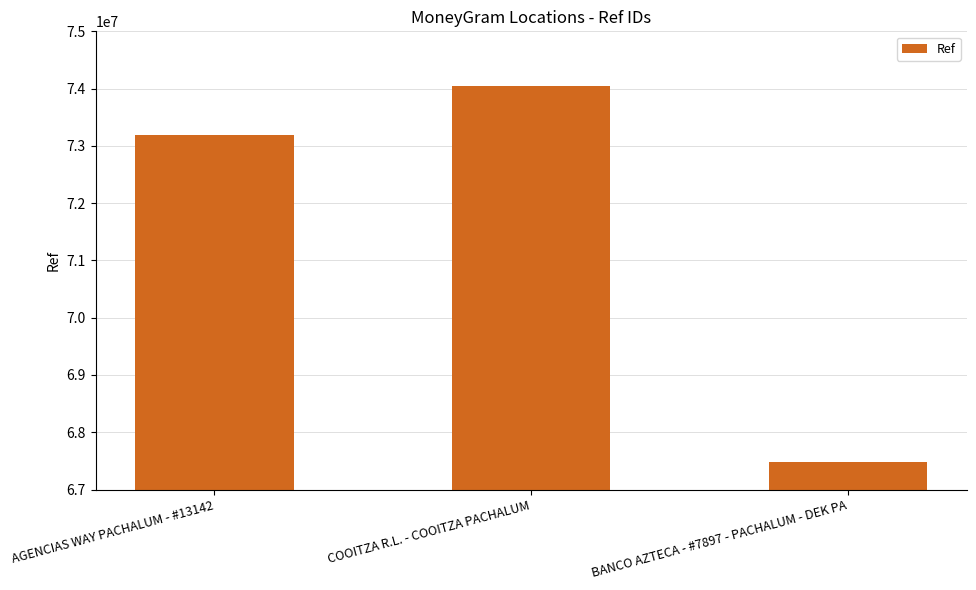

Is it true that the value at AGENCIAS WAY PACHALUM - #13142 is 73197092?

True